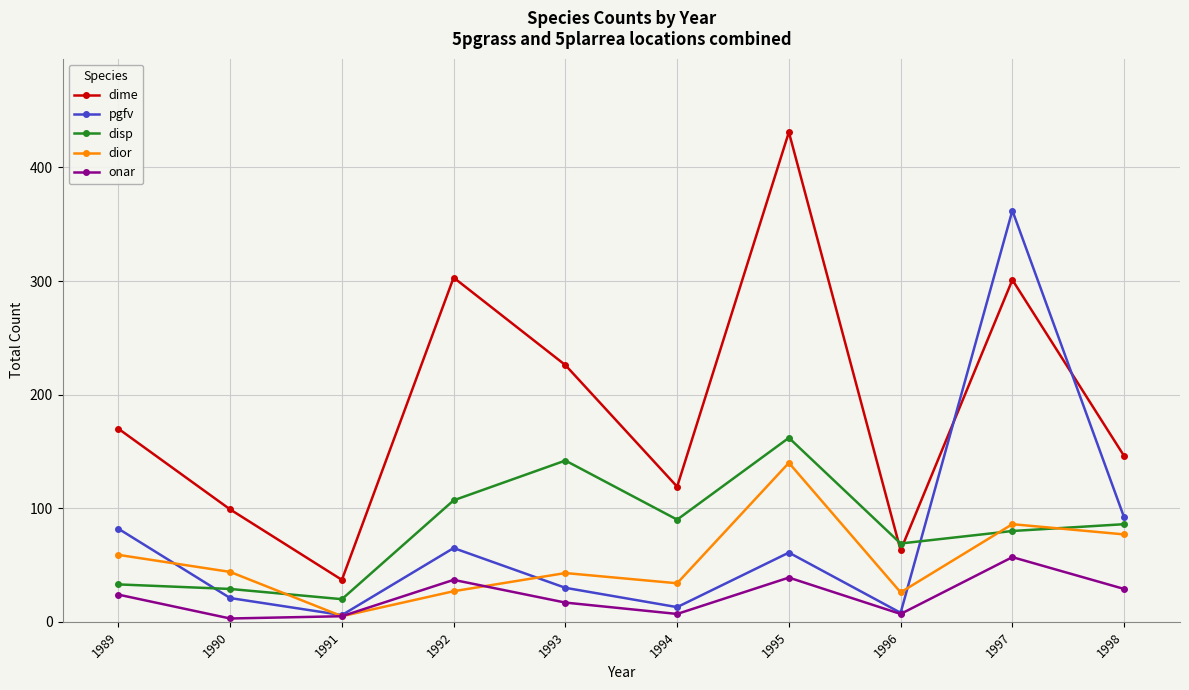

What is the value of the dime point at the 4th from the left?

303